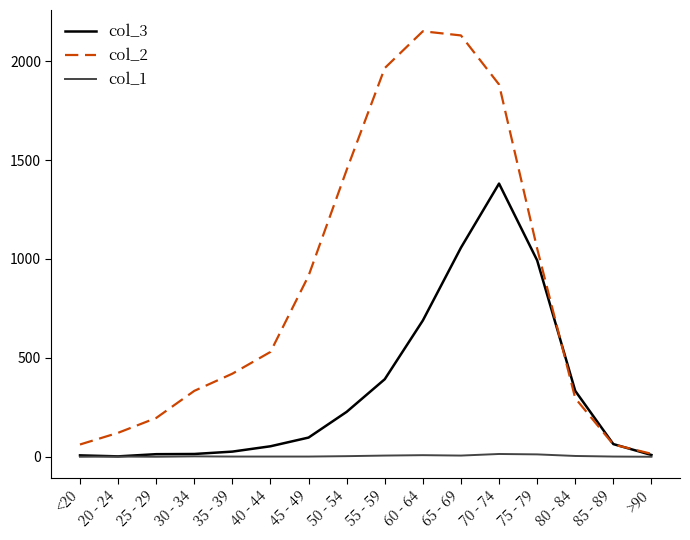

Which series has the widest spread of values?

col_2